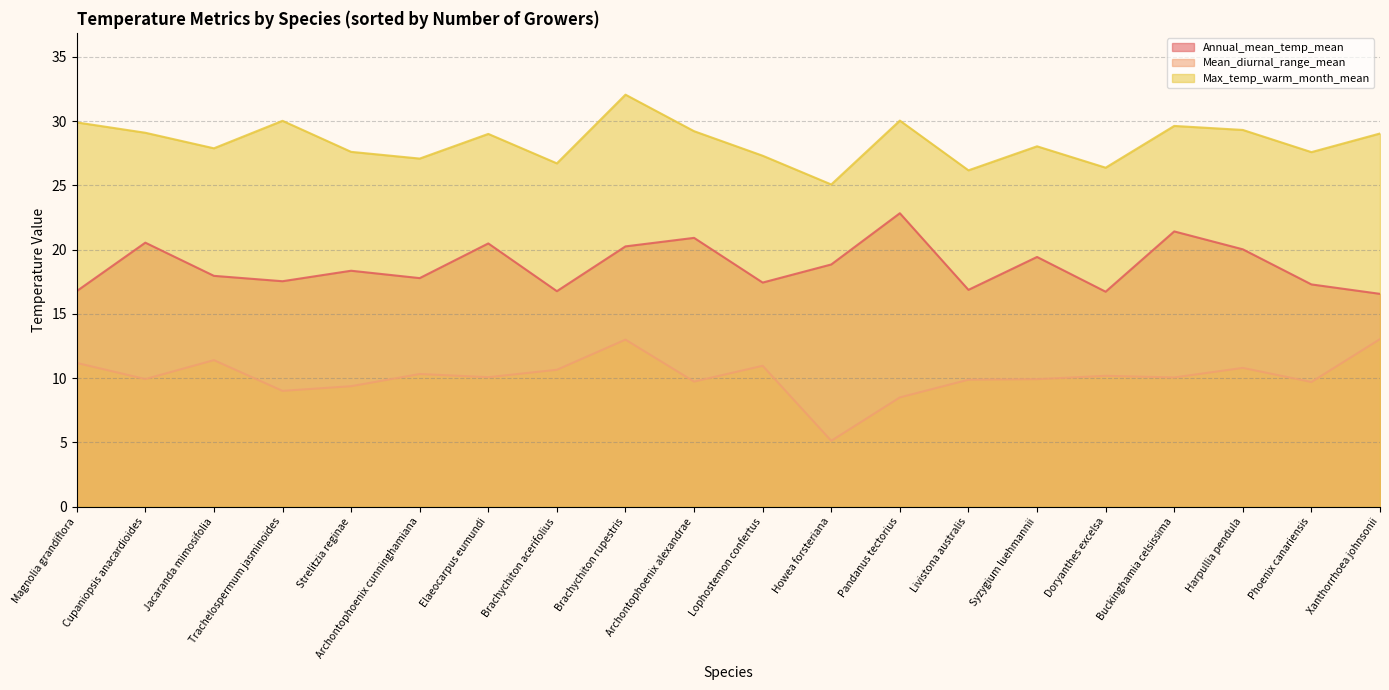

What are all the series names shown in the legend?

Annual_mean_temp_mean, Mean_diurnal_range_mean, Max_temp_warm_month_mean